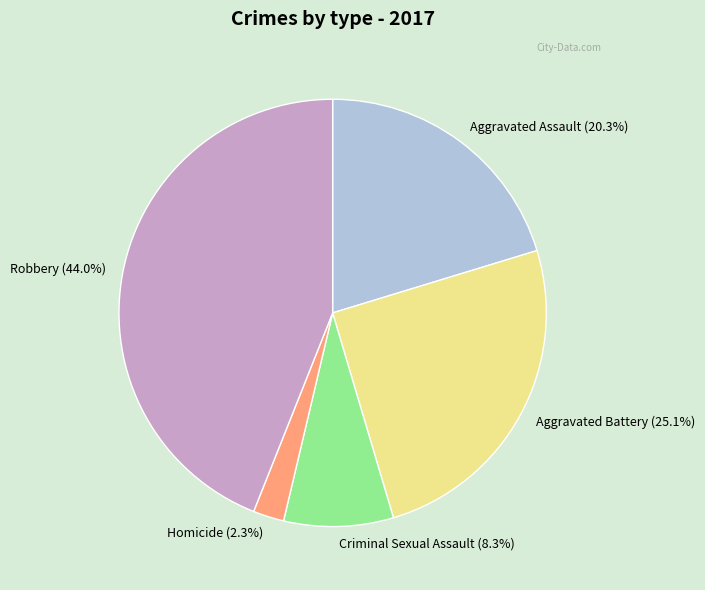

To the nearest percent, what is the combined percentage of Criminal Sexual Assault and Homicide?

11%